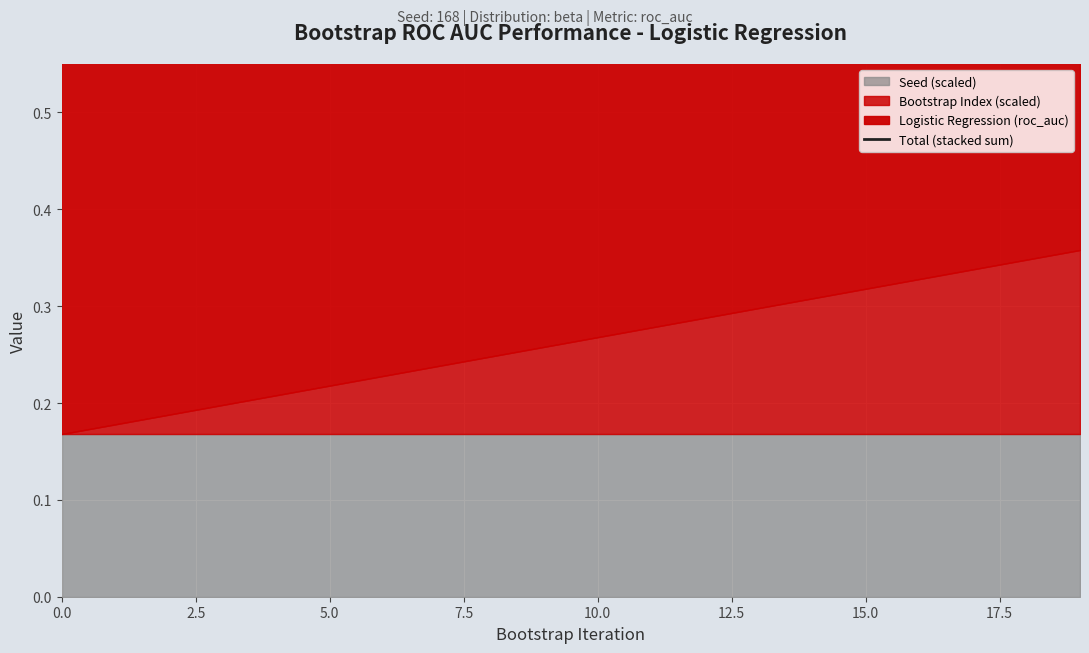

Which label corresponds to the largest value in the chart?

18